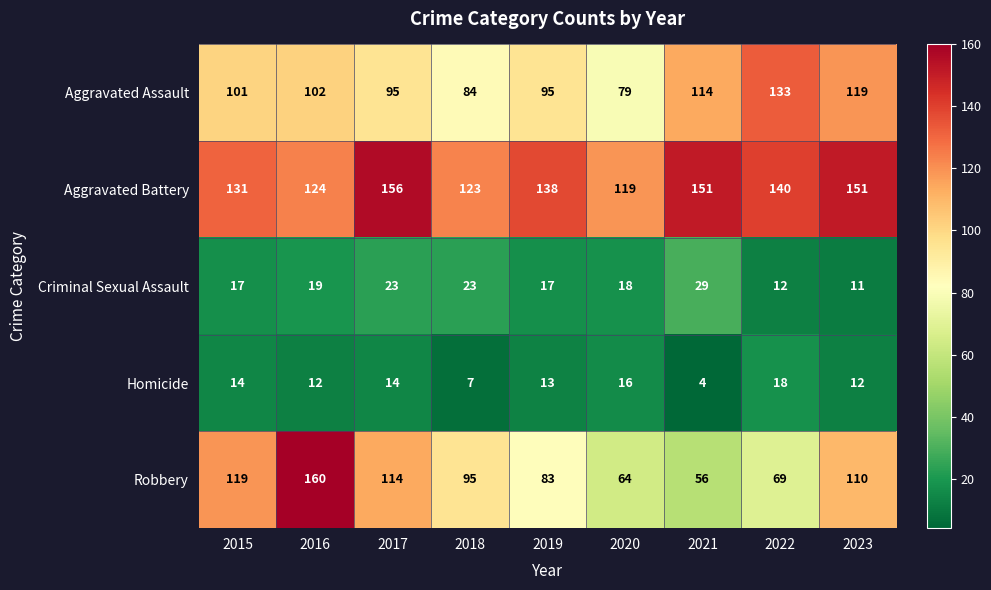

Which series has the largest total across all categories?

Aggravated Battery